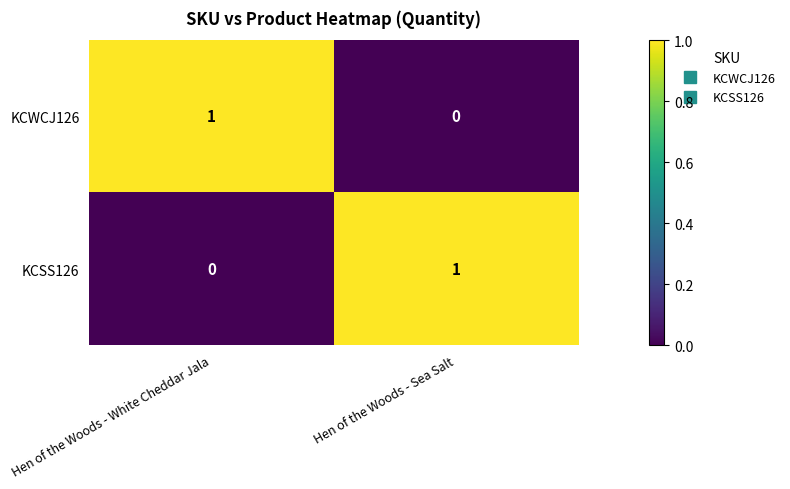

At which label is KCSS126 closest to 0?

Hen of the Woods - White Cheddar Jala